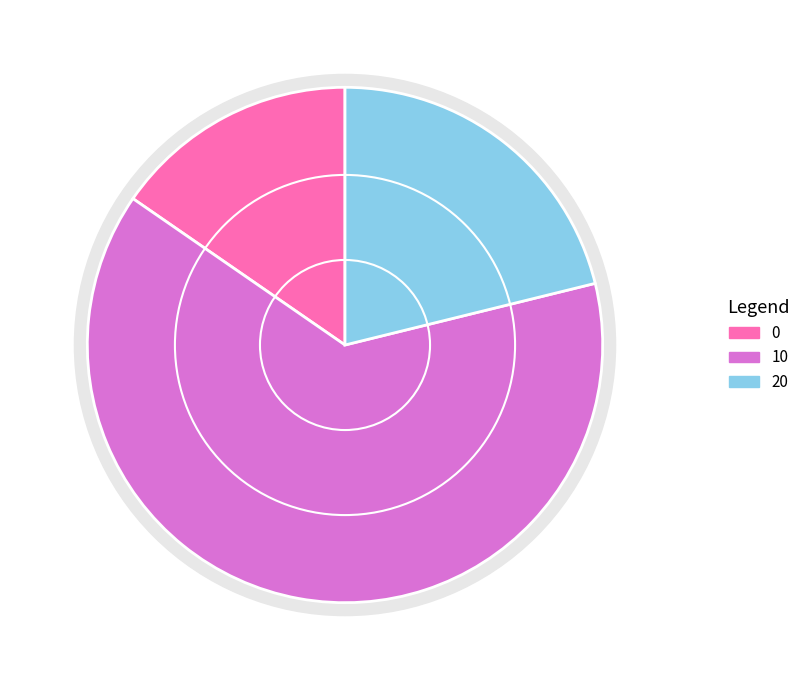

To the nearest percent, what is the difference between the 20 and 10 slice percentages?

42%